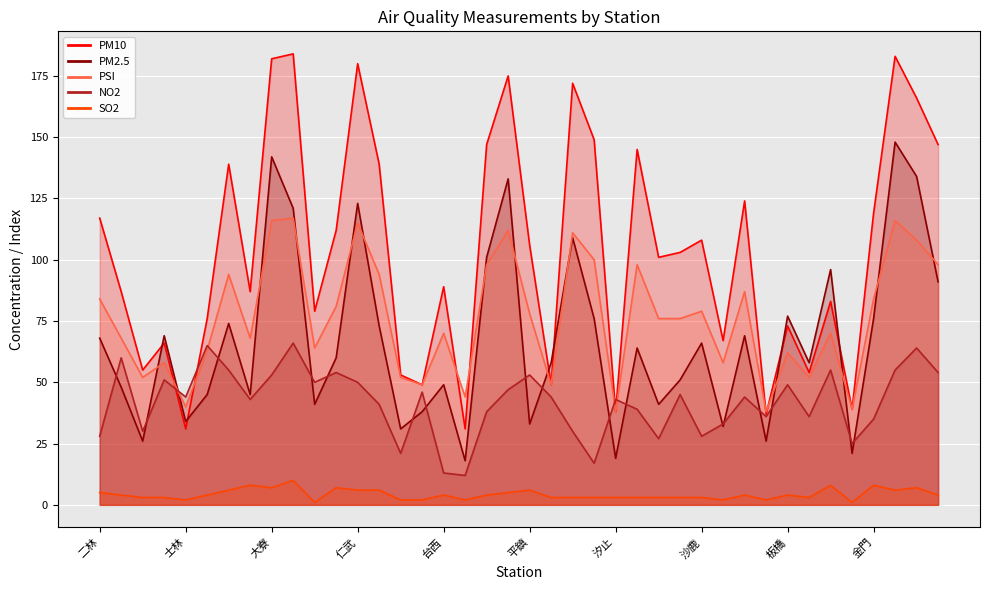

Where does the PSI series first go above 76?

二林